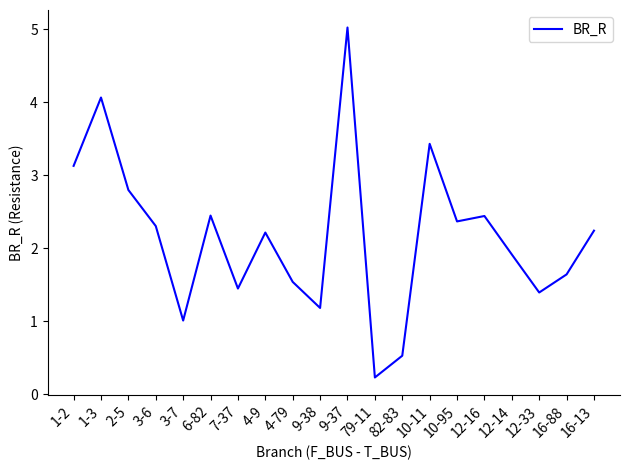

What is the change in value from 1-2 to 9-38?

-1.9